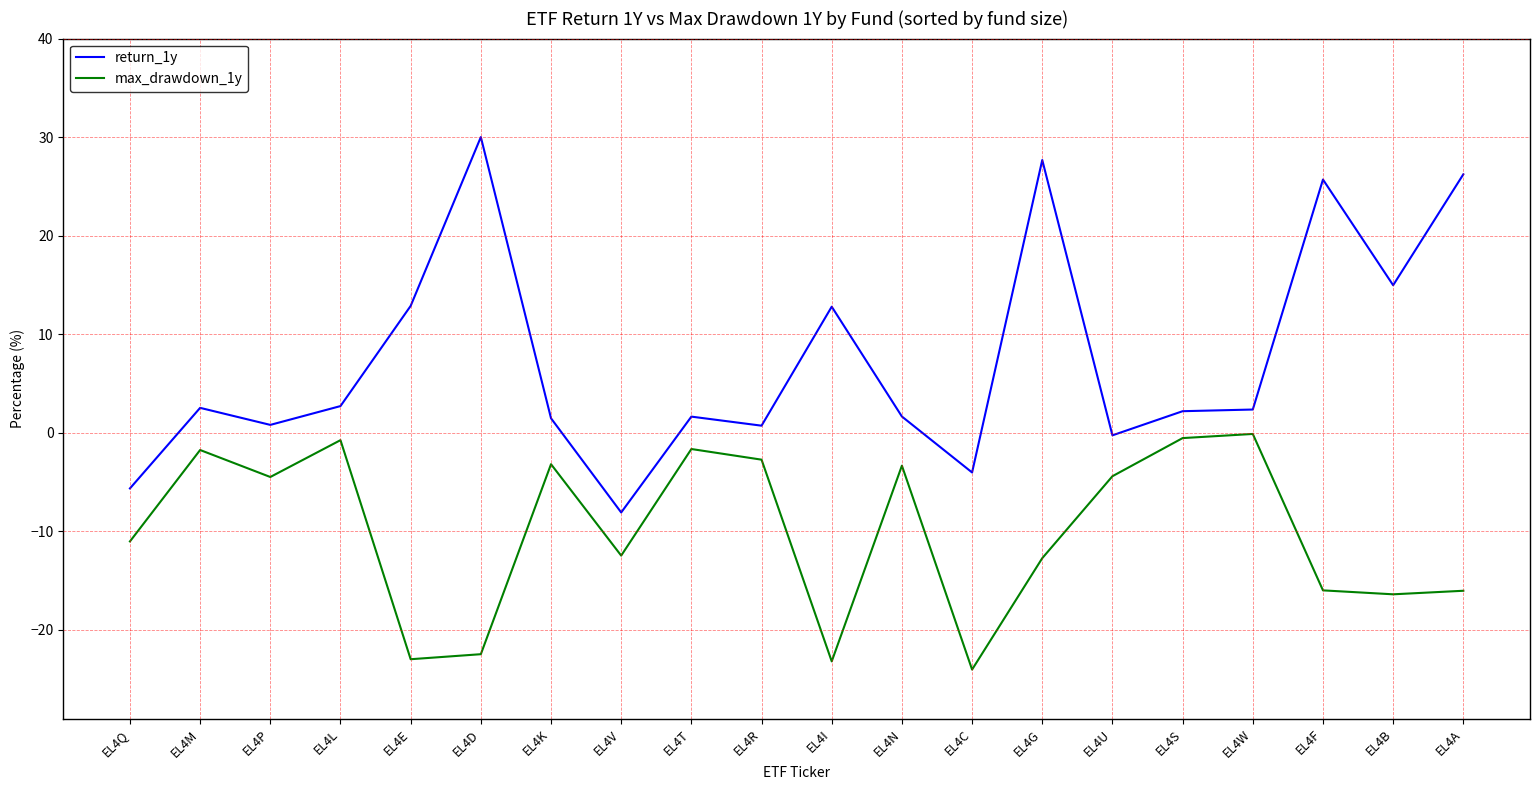

What position from the right is EL4Q?

20